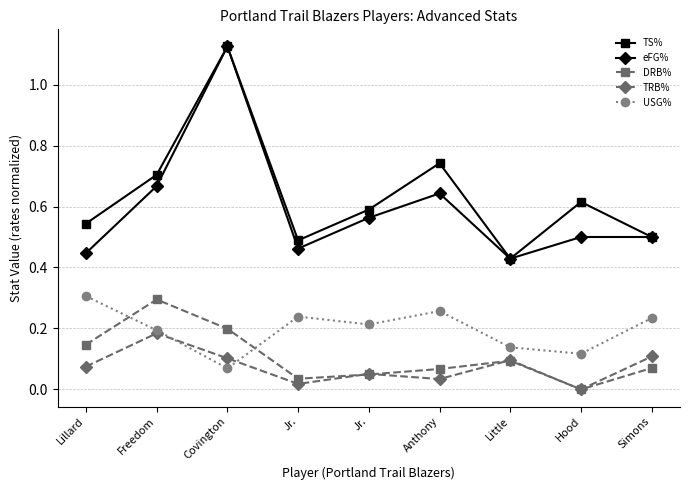

How many lines are shown in the chart?

5